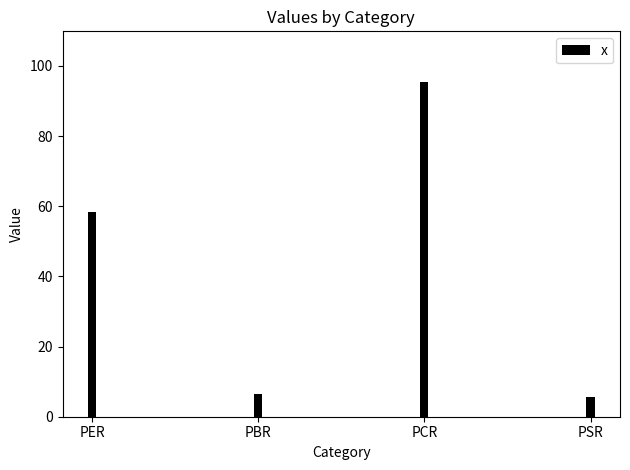

The chart shows a value of 58.4 at PER. True or false?

True